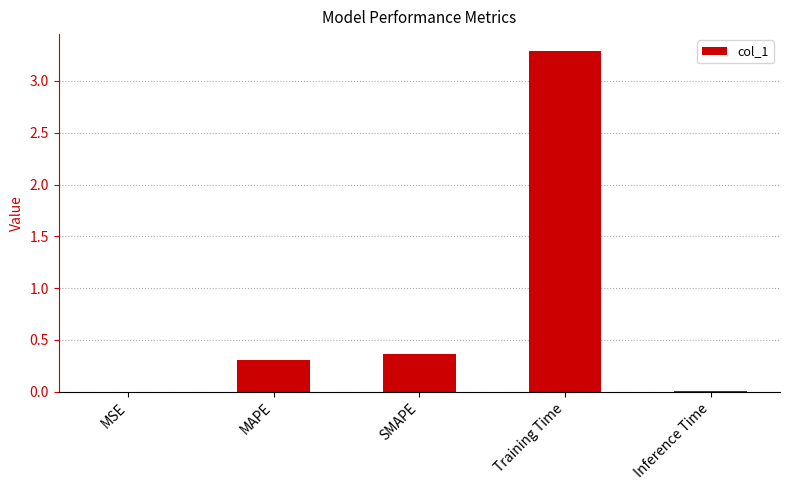

Where is the data nearest to the value 1?

SMAPE